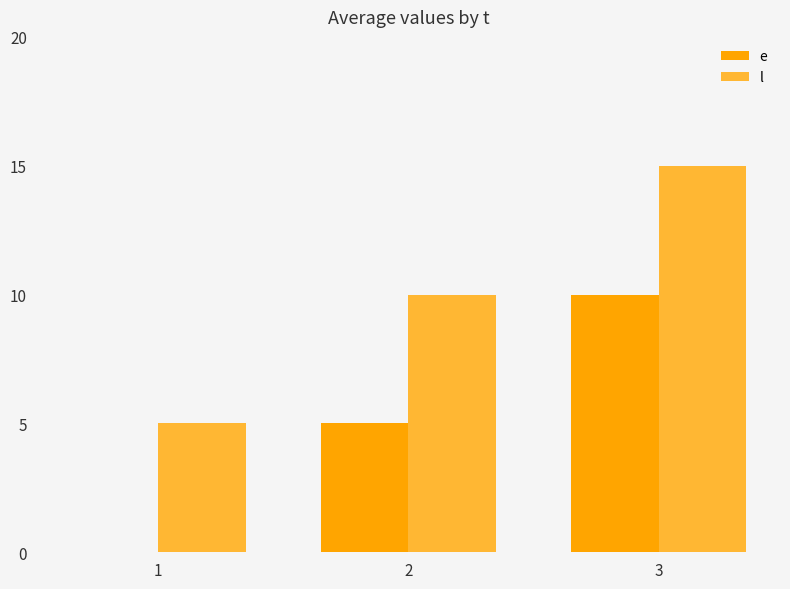

How many groups of bars are there?

3